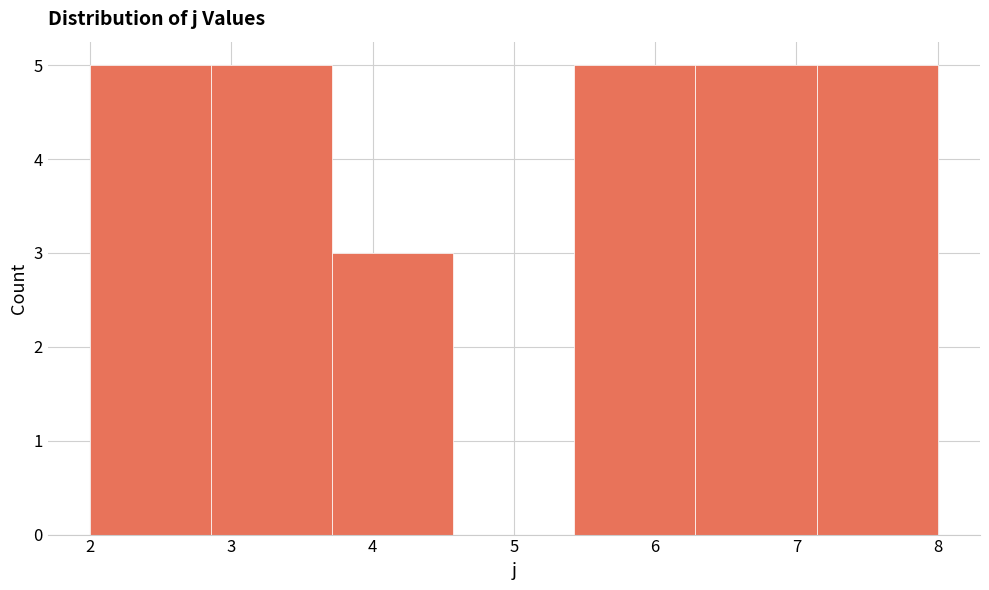

How tall is the bar that spans 5.4 to 6.3 on the x-axis? Neither the bar edges nor the heights are printed on the chart, so give them approximately, as read against the axes.

5